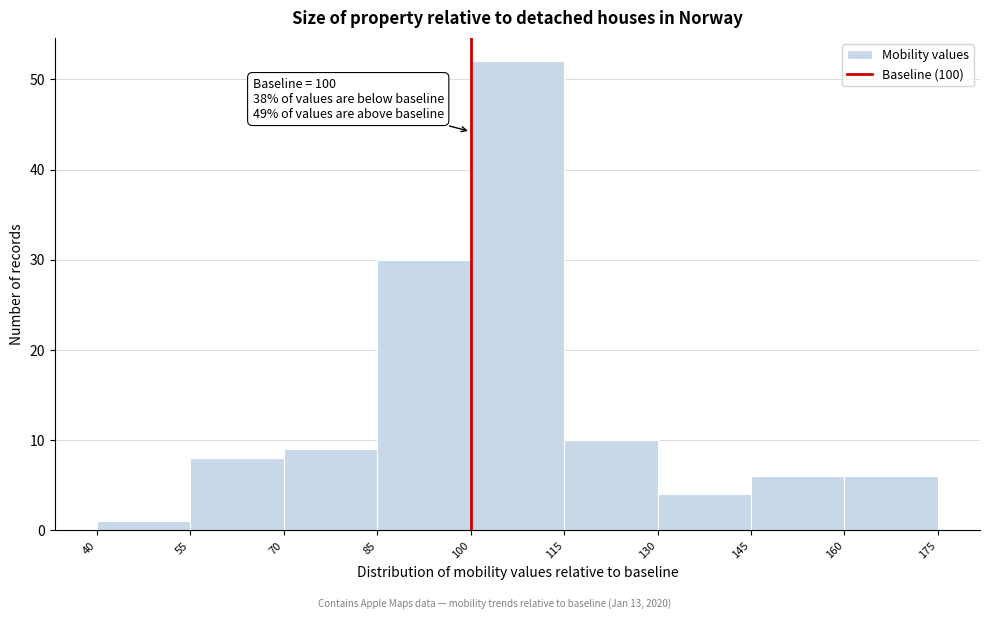

Over which range of the x-axis is the bar tallest?

100 to 115